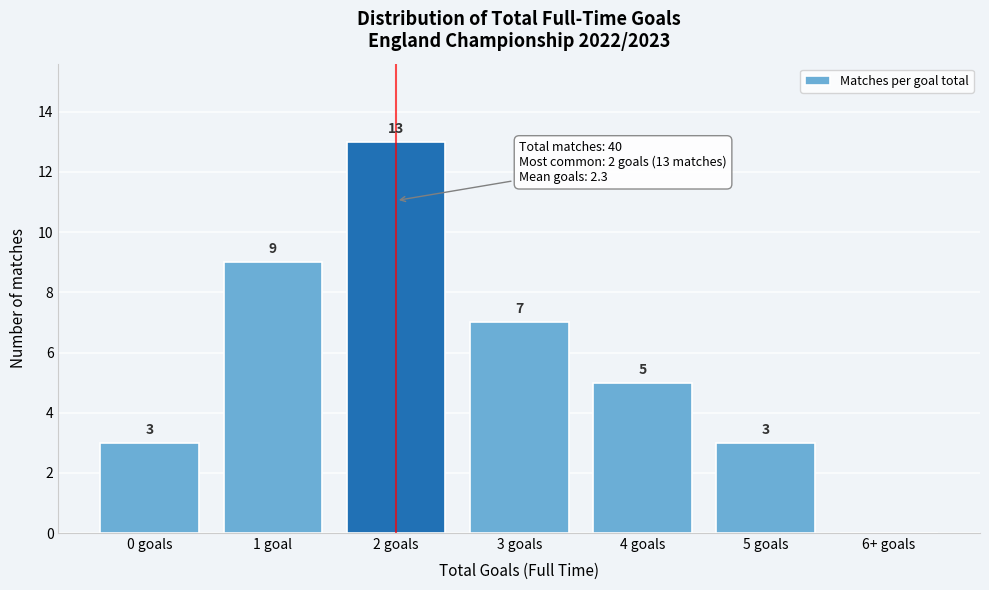

Reading left to right, transcribe all the data shown in this chart.

0 goals=3	1 goal=9	2 goals=13	3 goals=7	4 goals=5	5 goals=3	6+ goals=0